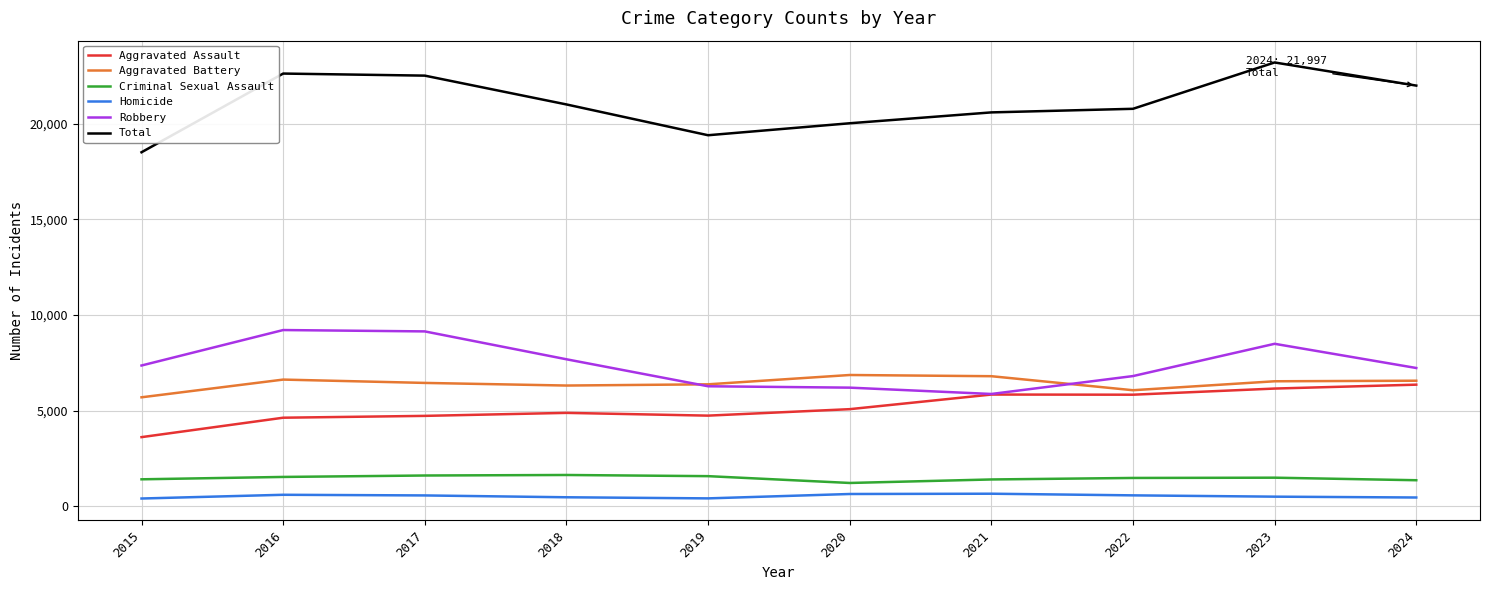

Rank the series at 2018 from lowest to highest value.

Homicide, Criminal Sexual Assault, Aggravated Assault, Aggravated Battery, Robbery, Total